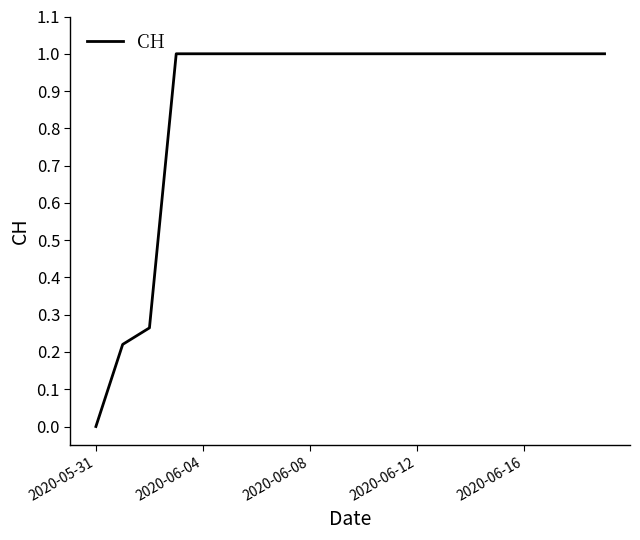

What is the maximum value shown in the chart?

1.0